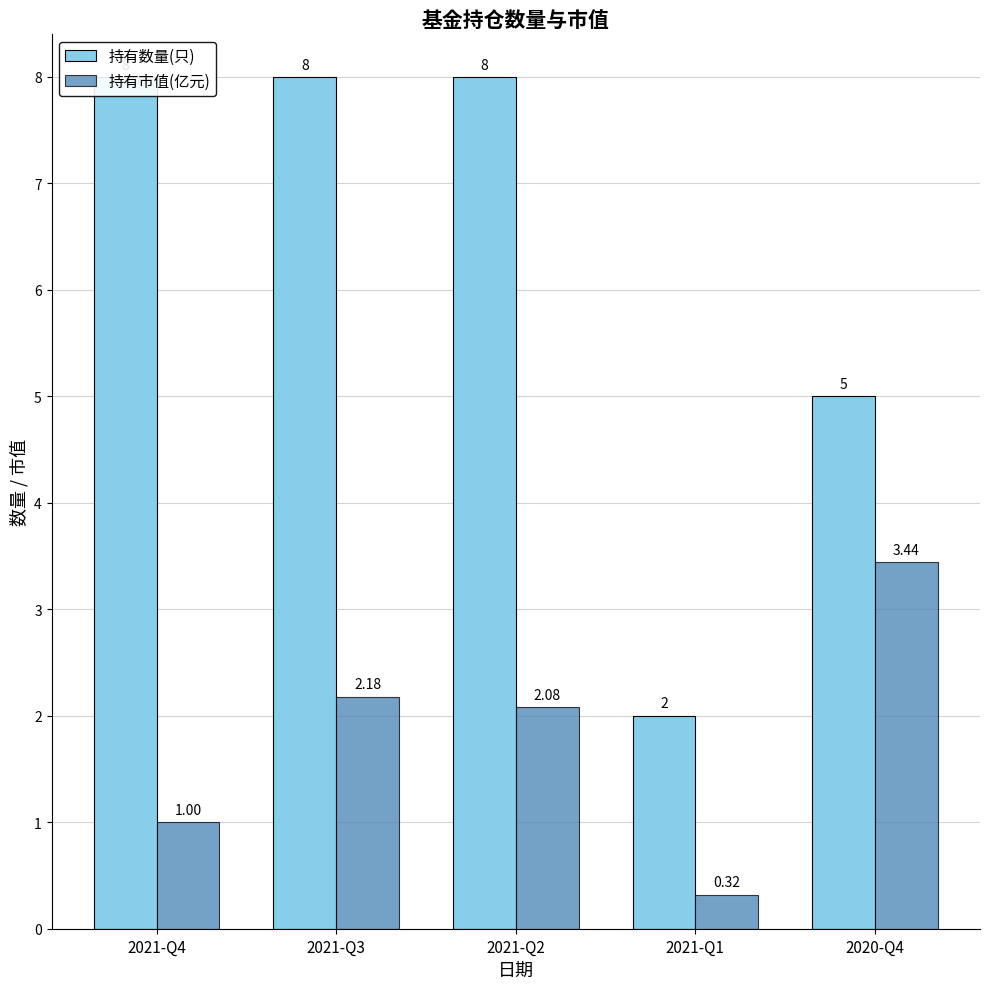

What is the label of the 4th bar from the right?

2021-Q3